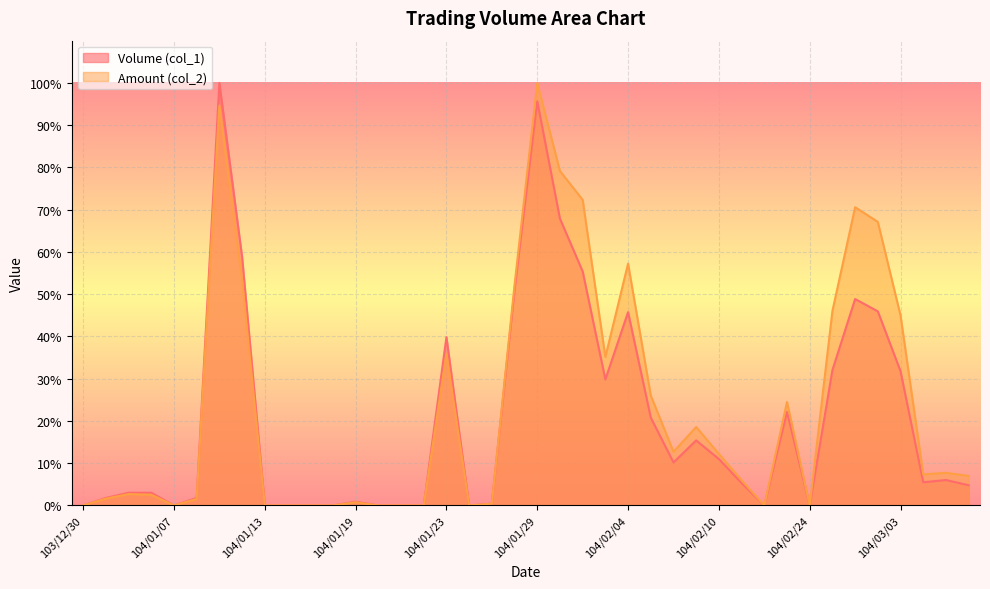

What is the difference between the highest and lowest values at 104/02/06?

2.5